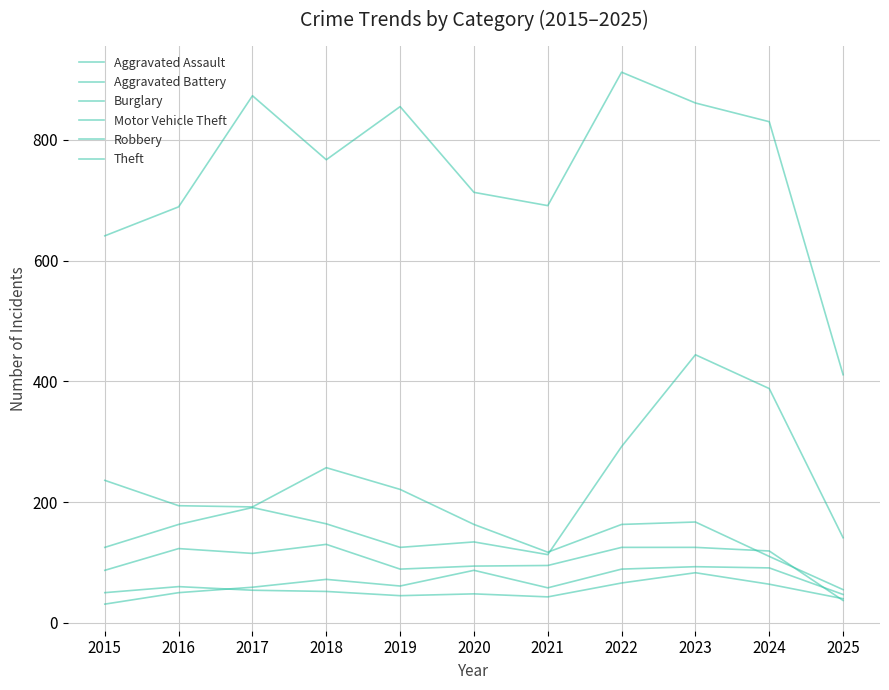

What is the value of the Motor Vehicle Theft point at the 7th from the left?

113